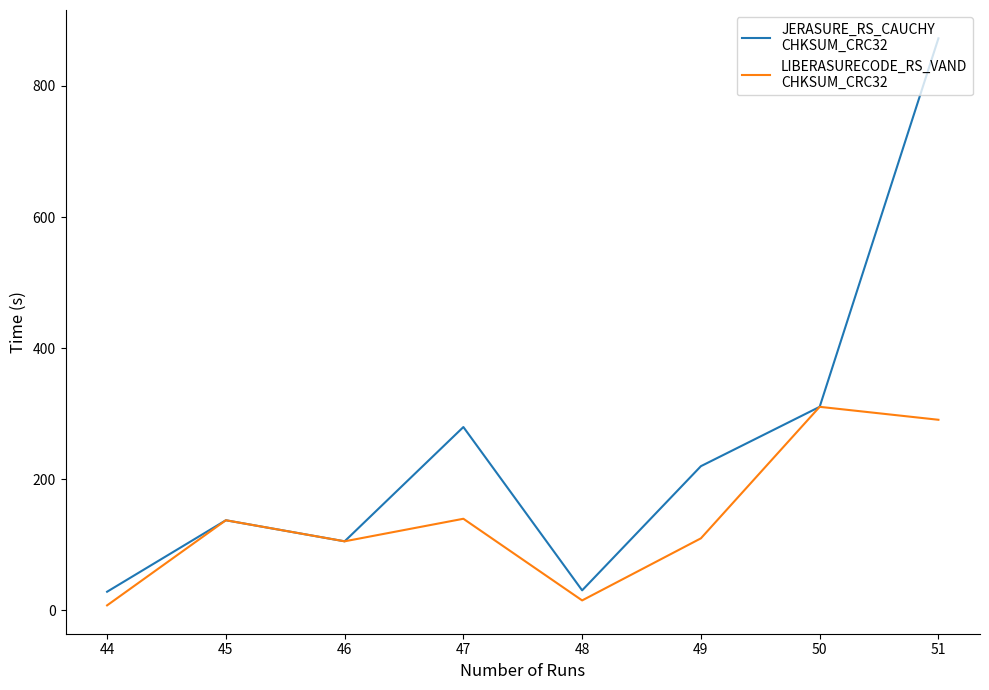

What is the spread (max minus min) of values at 47?

139.9